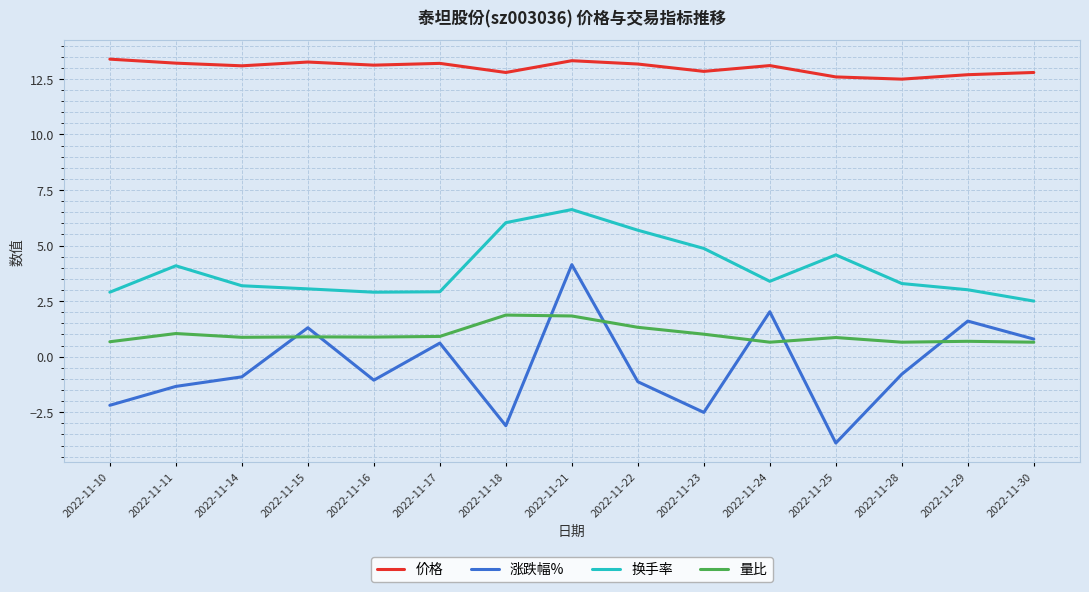

At which category is the sum across all series the highest?

2022-11-21